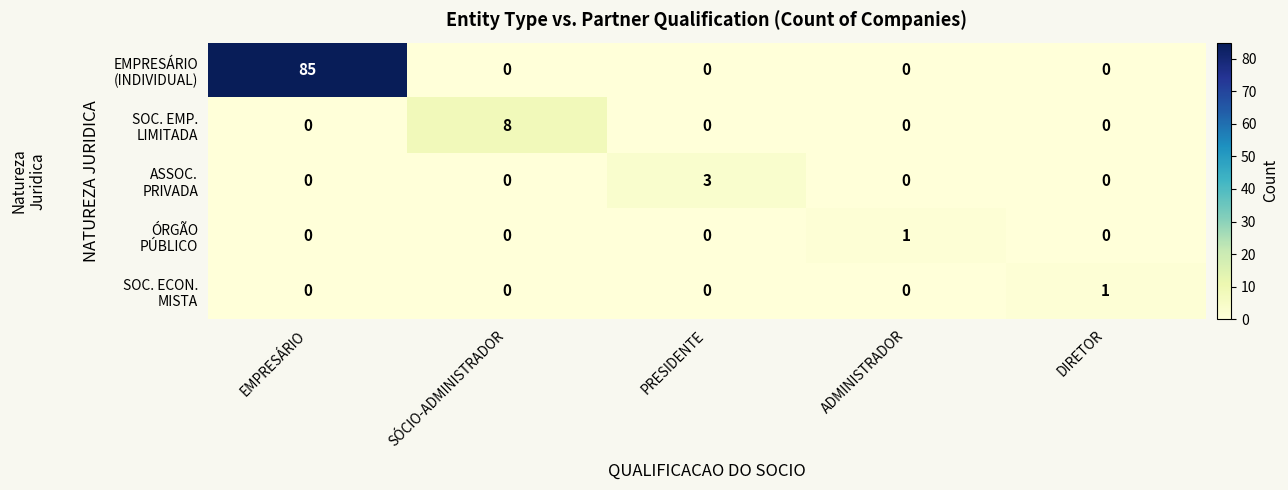

What is the total value across all series at EMPRESÁRIO?

85